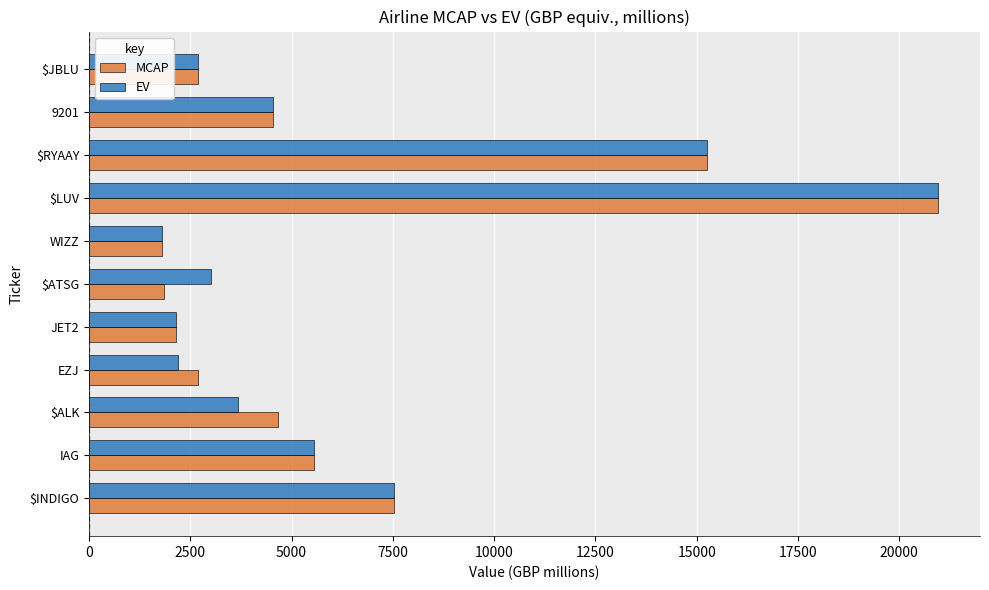

What is the difference between the highest and lowest values at $ALK?

987.4